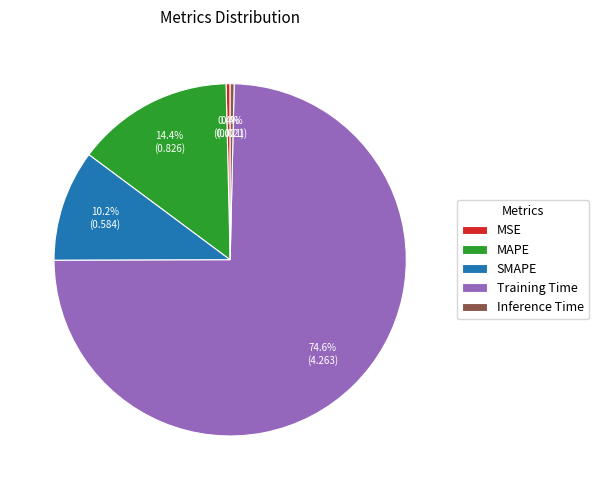

Which has a higher value, SMAPE or Inference Time?

SMAPE